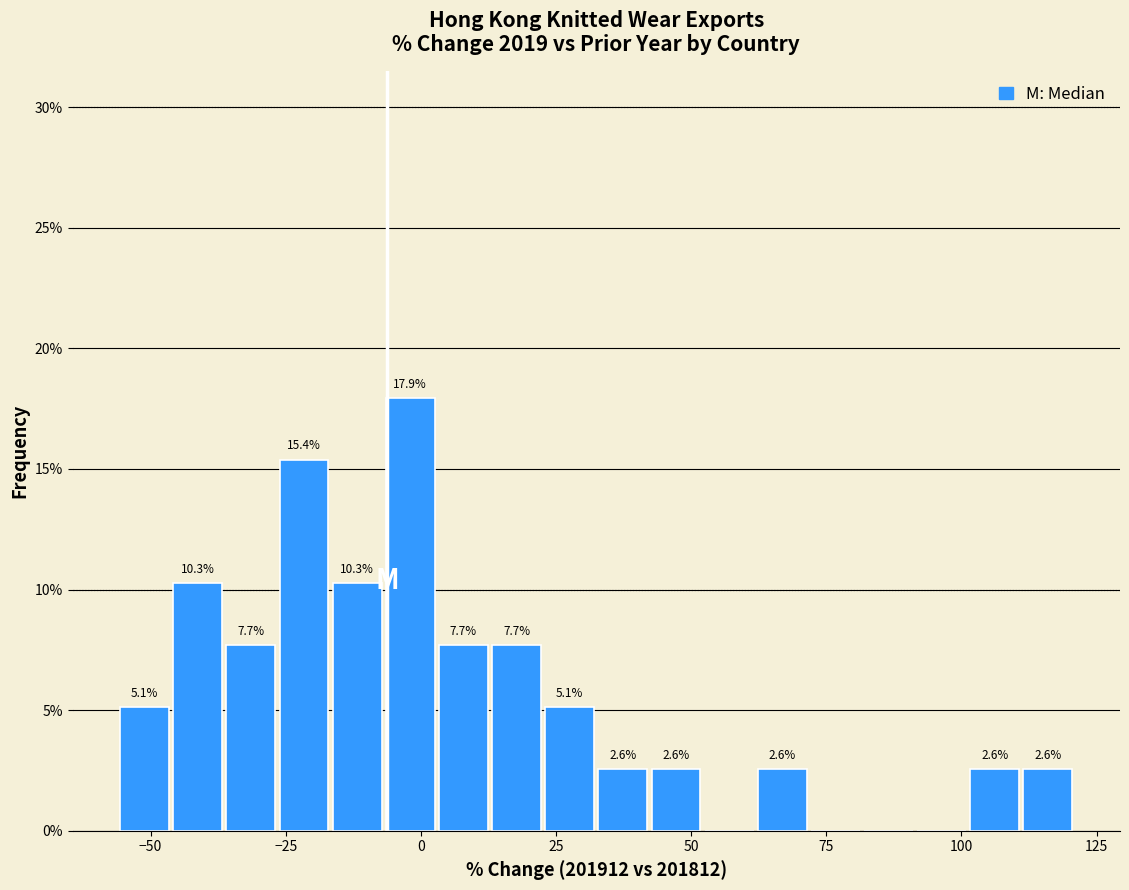

Read against the x-axis, roughly where is the centre of the tallest bar?

0